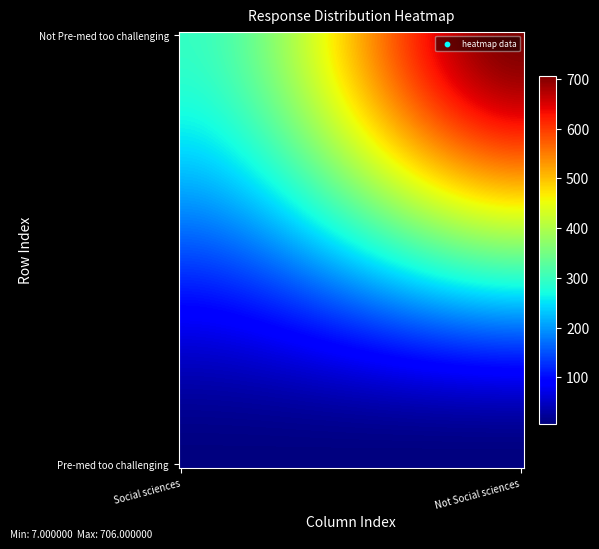

Reading right to left, transcribe all the data shown in this chart.

Pre-medical courses were too challenging: 7	8
Not Pre-medical courses were too challenging: 706	296